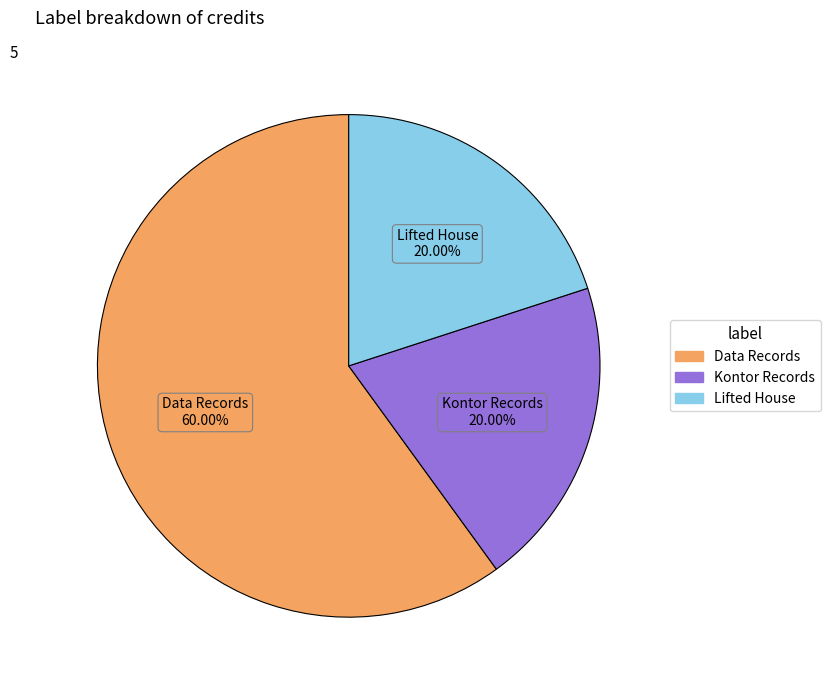

Is there a majority slice in this chart?

Yes